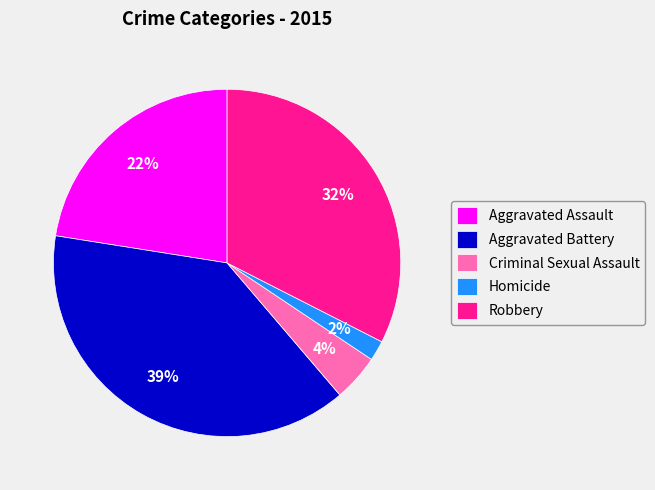

What percentage is the Homicide slice, to the nearest percent?

2%